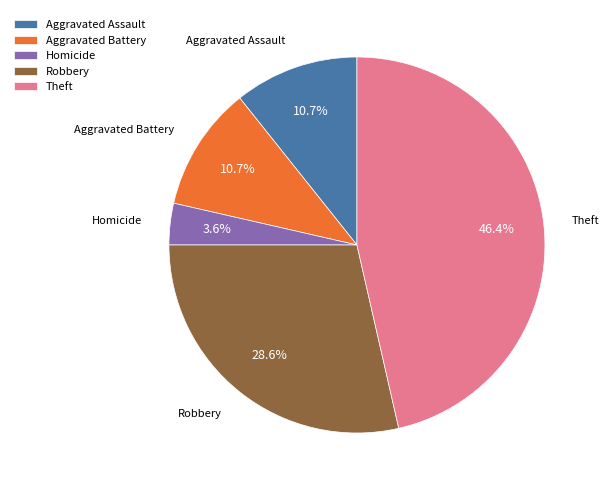

Is the sum of Aggravated Battery and Aggravated Assault greater than half?

No